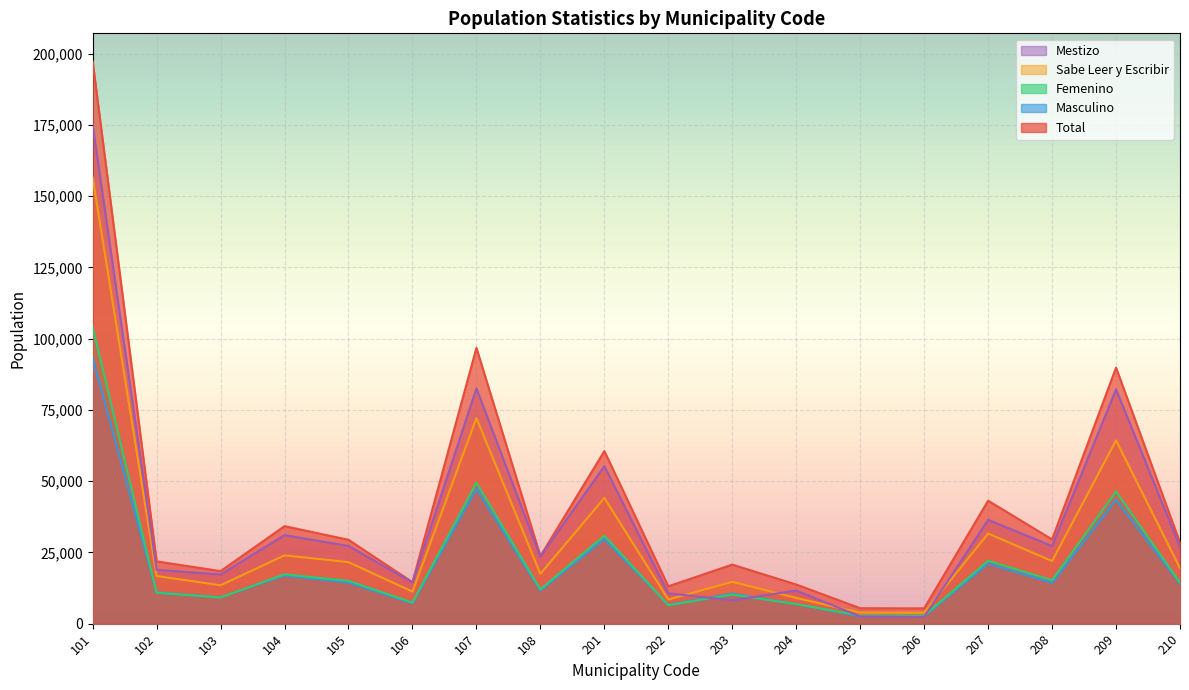

Is it true that Mestizo equals 54665.2 at 107?

False